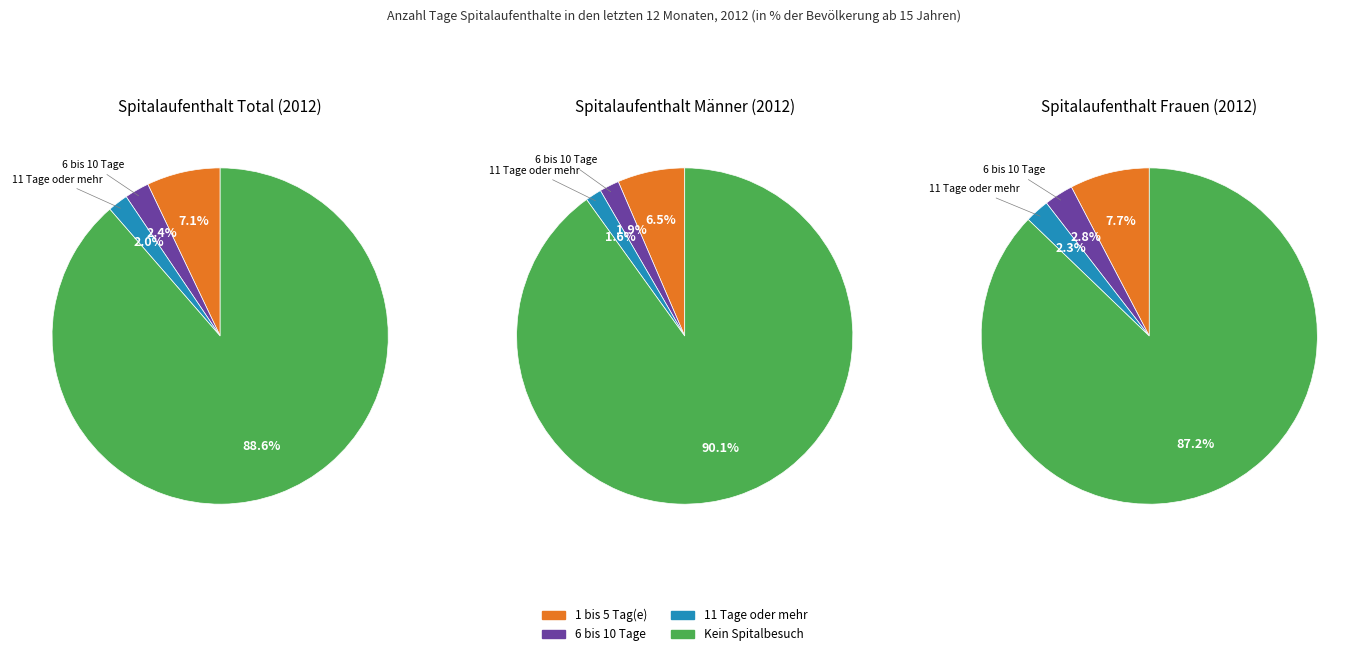

To the nearest percent, what portion does Total represent?

9%